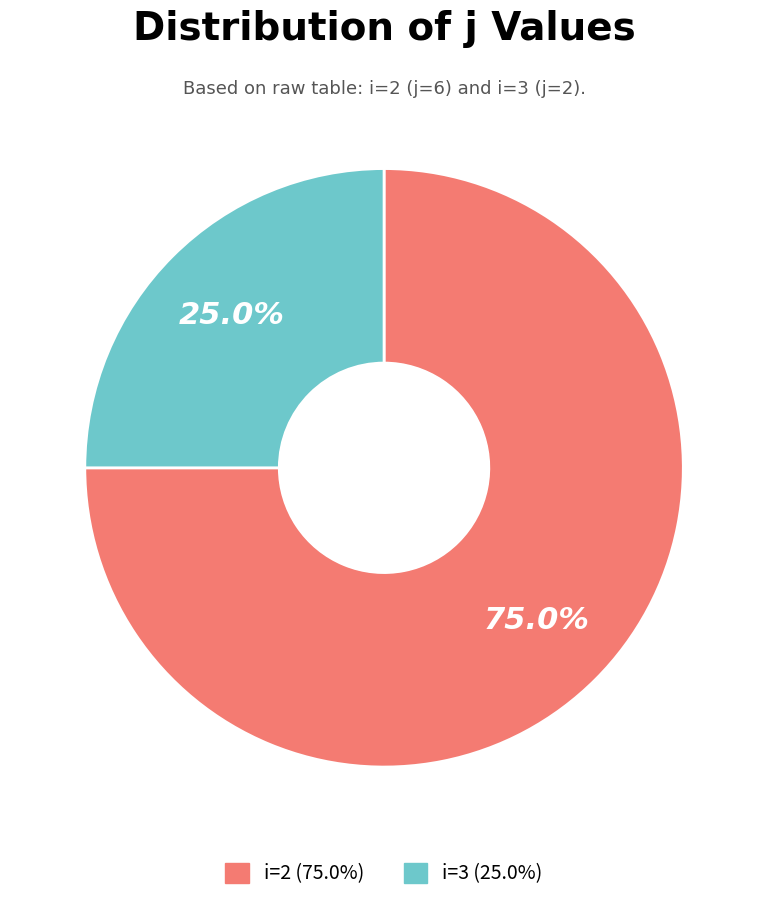

Does any single category account for the majority?

Yes